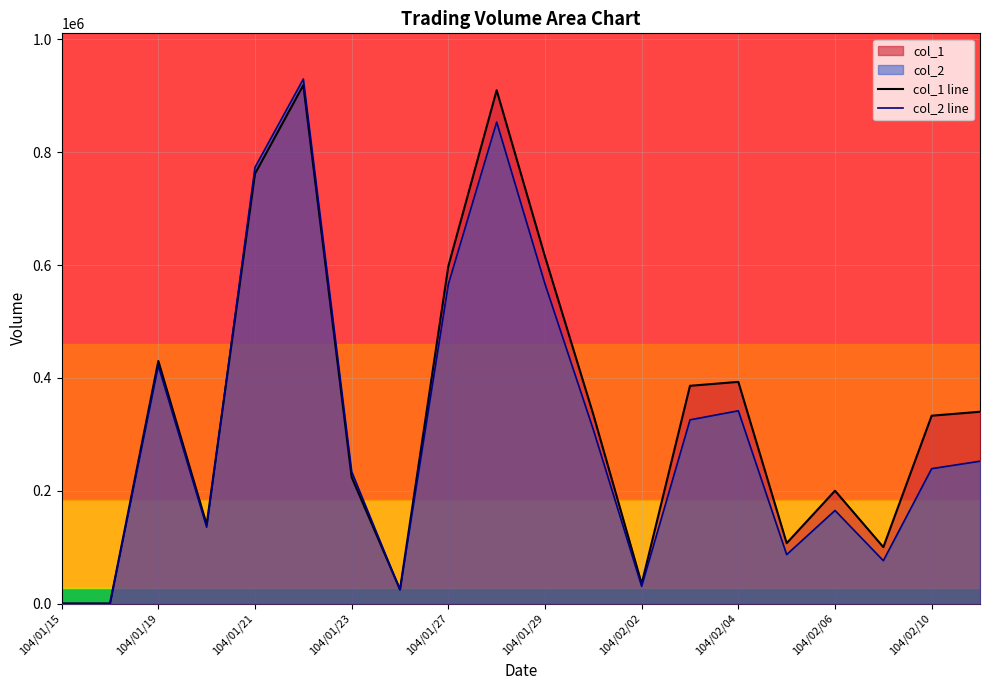

The value of col_1 line at 104/02/02 is 35000. True or false?

True